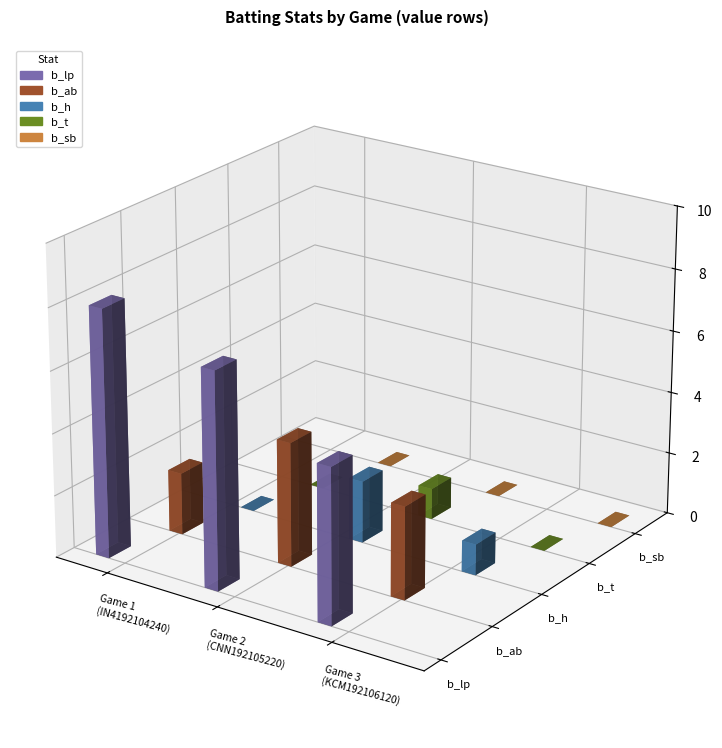

The b_sb series shows 0 at IN4192104240. True or false?

True